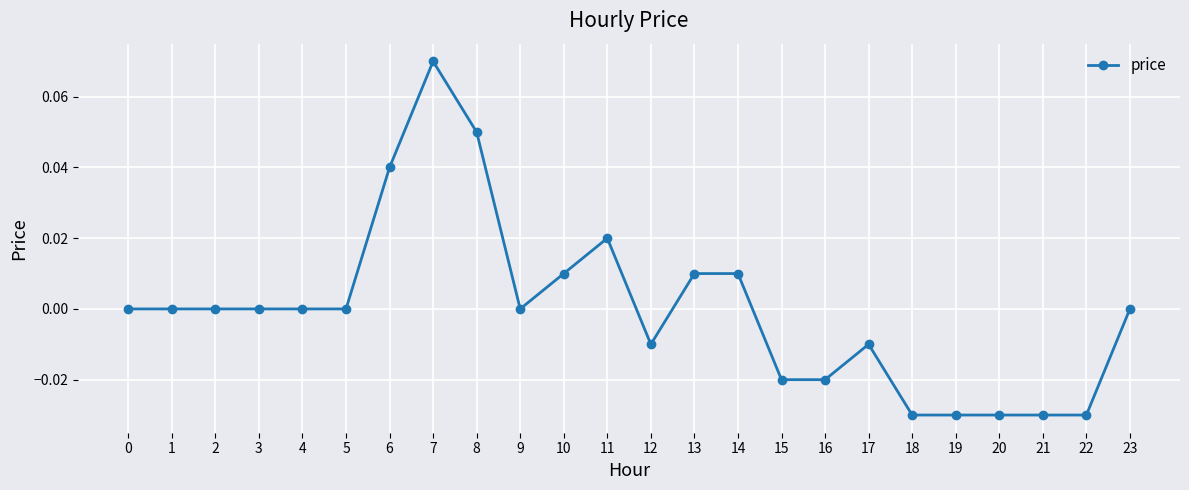

How many distinct data groups are displayed?

1